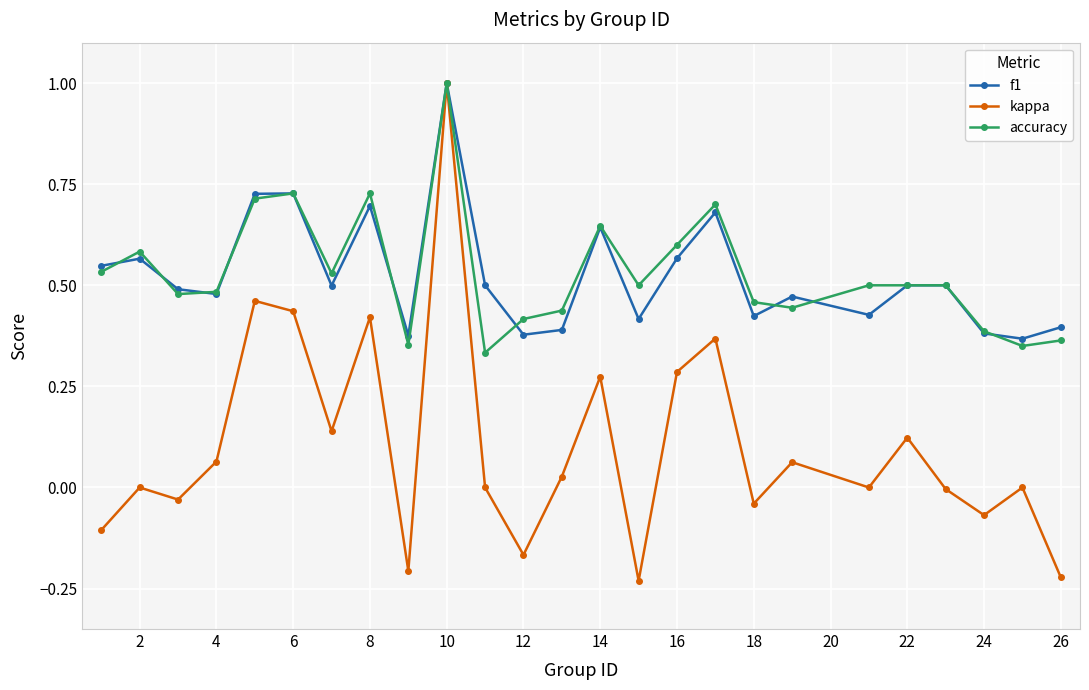

What is the greatest value displayed?

1.0